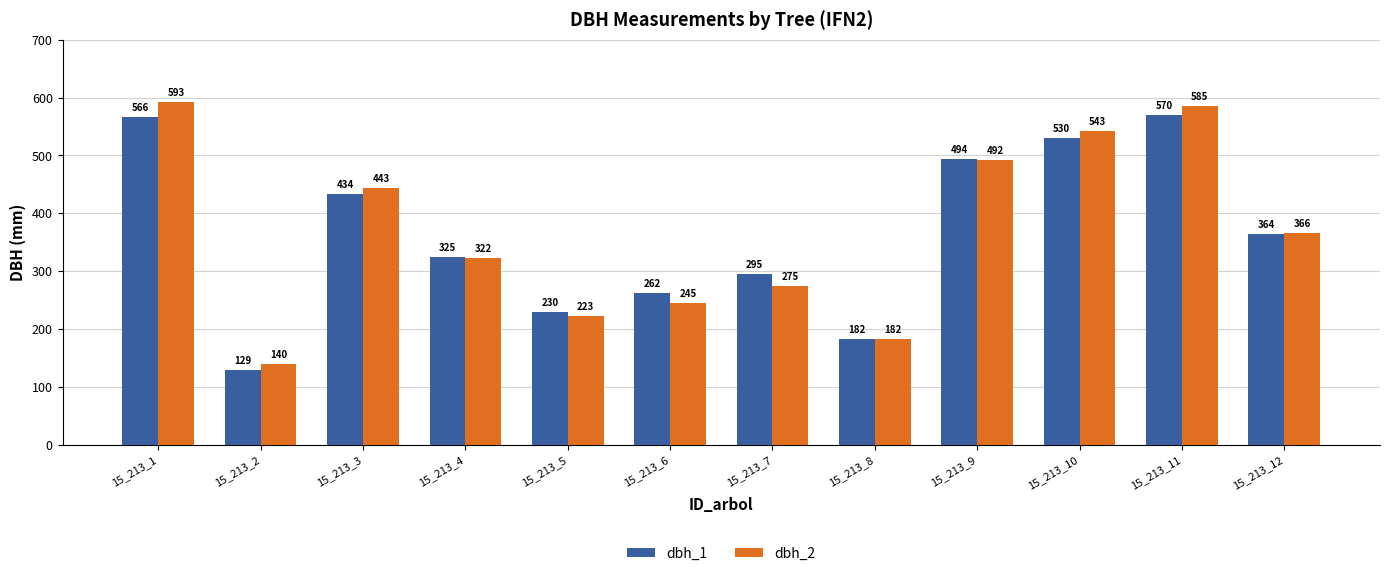

Read the dbh_2 value at 15_213_5, to the nearest 50.

200